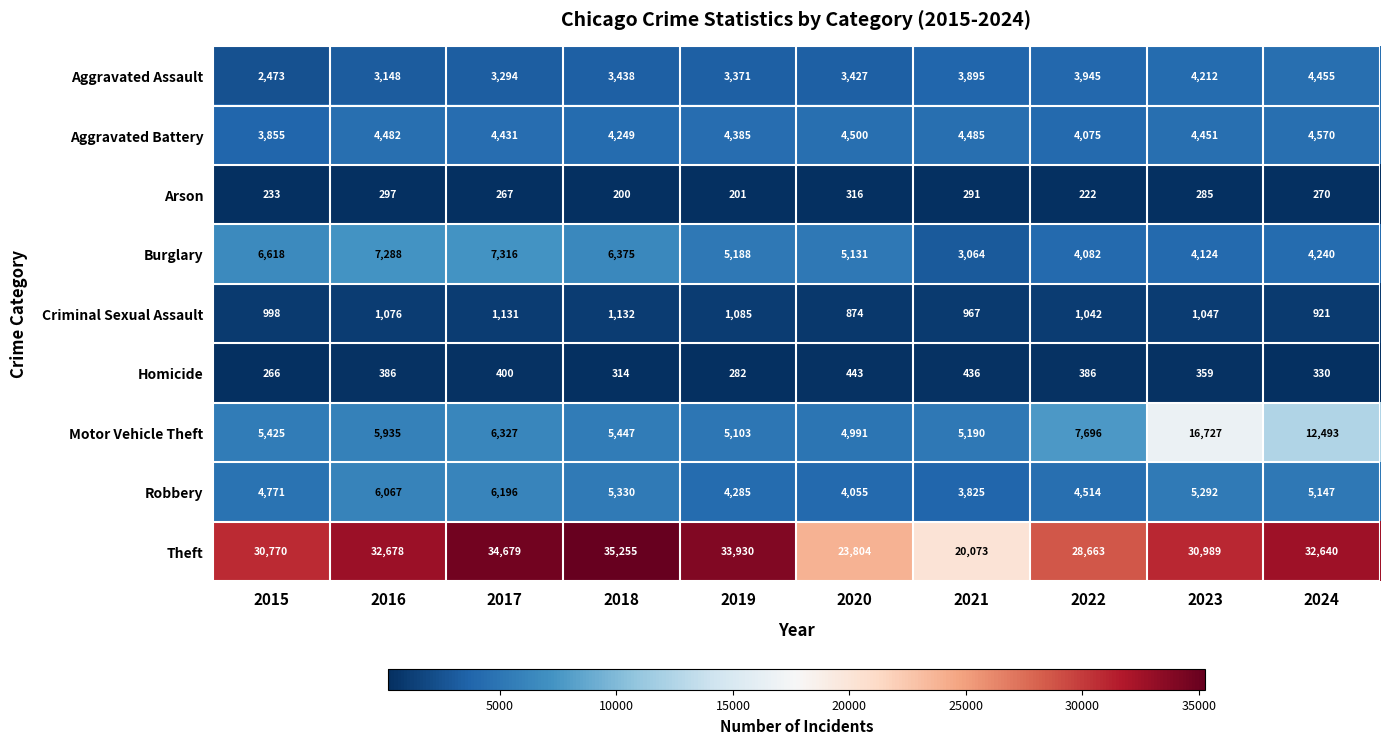

What value does the Robbery series have at 2016?

6067